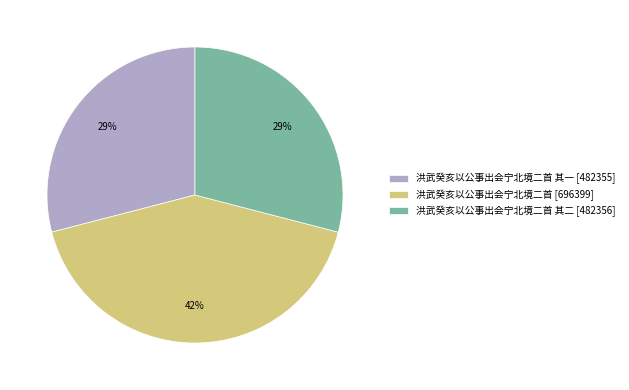

To the nearest percent, what is the difference between the largest and smallest slice percentages?

13%